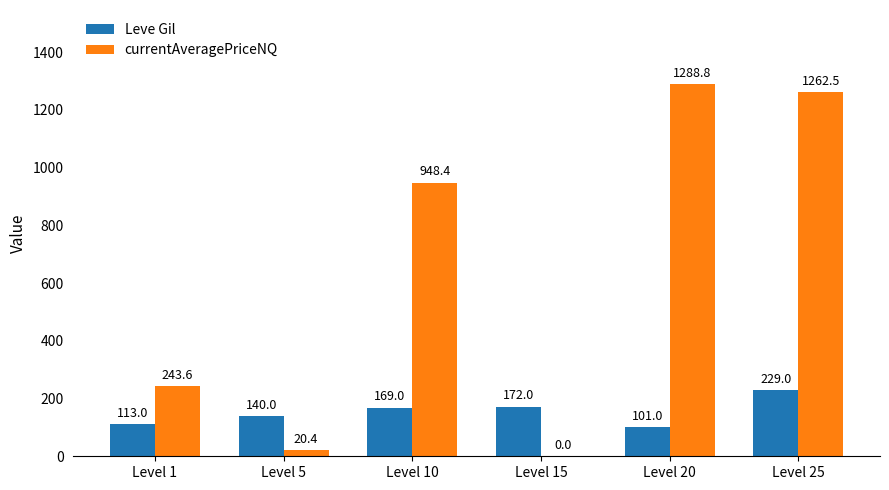

How many data points does each series have?

6